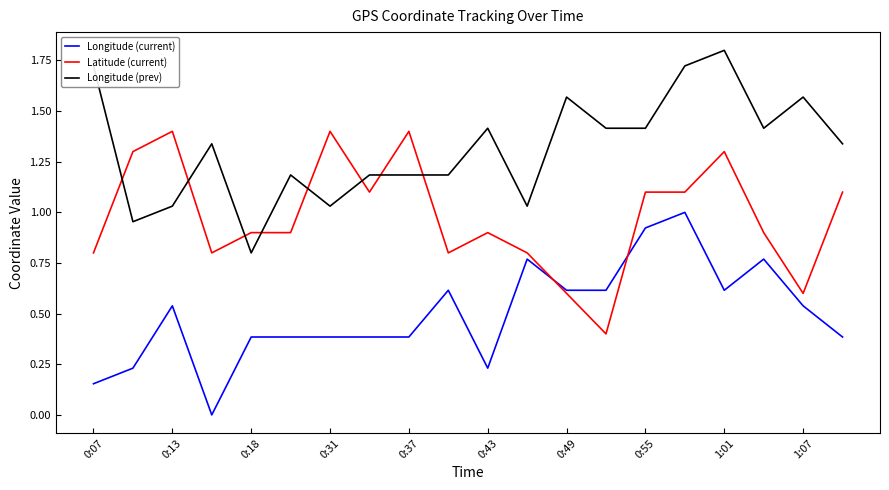

How many times do Longitude (prev) and Latitude (current) cross each other?

8